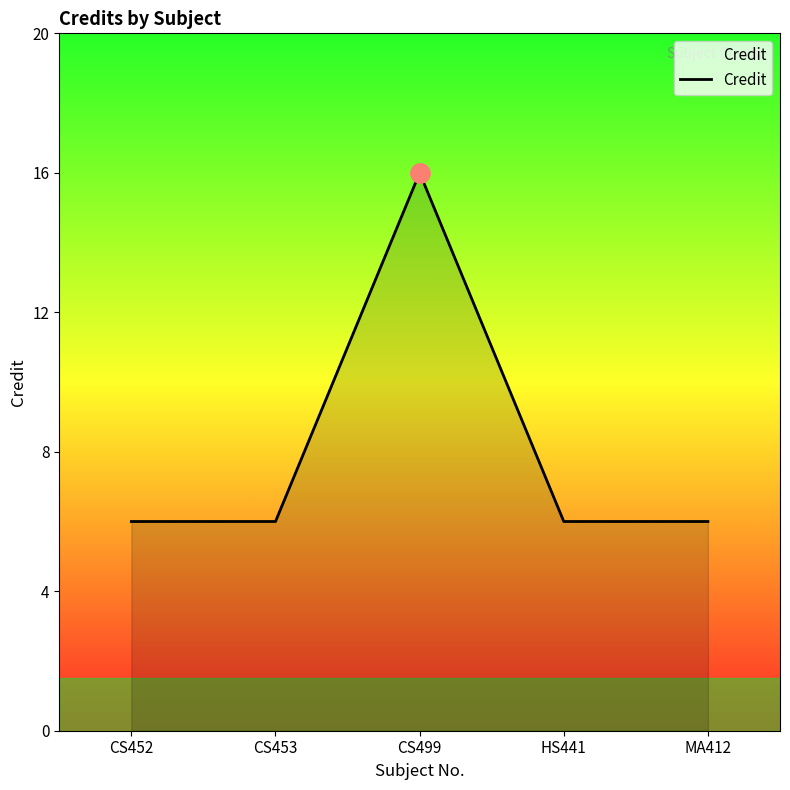

At which category does the chart reach its peak across all series?

CS499